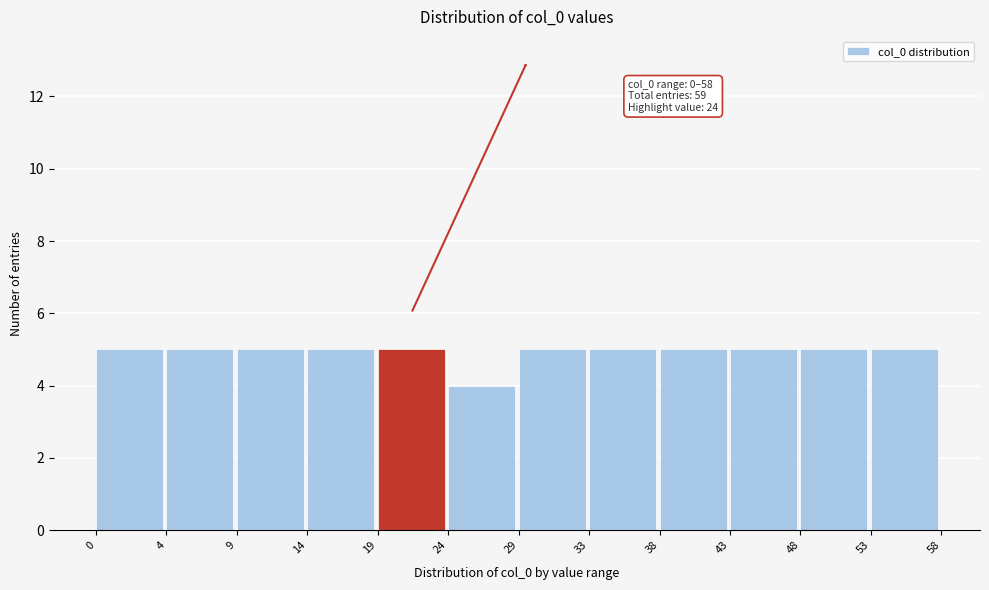

Reading right to left, what are all the values shown in this chart?

53=5	48=5	43=5	38=5	33=5	29=5	24=4	19=5	14=5	9=5	4=5	0=5